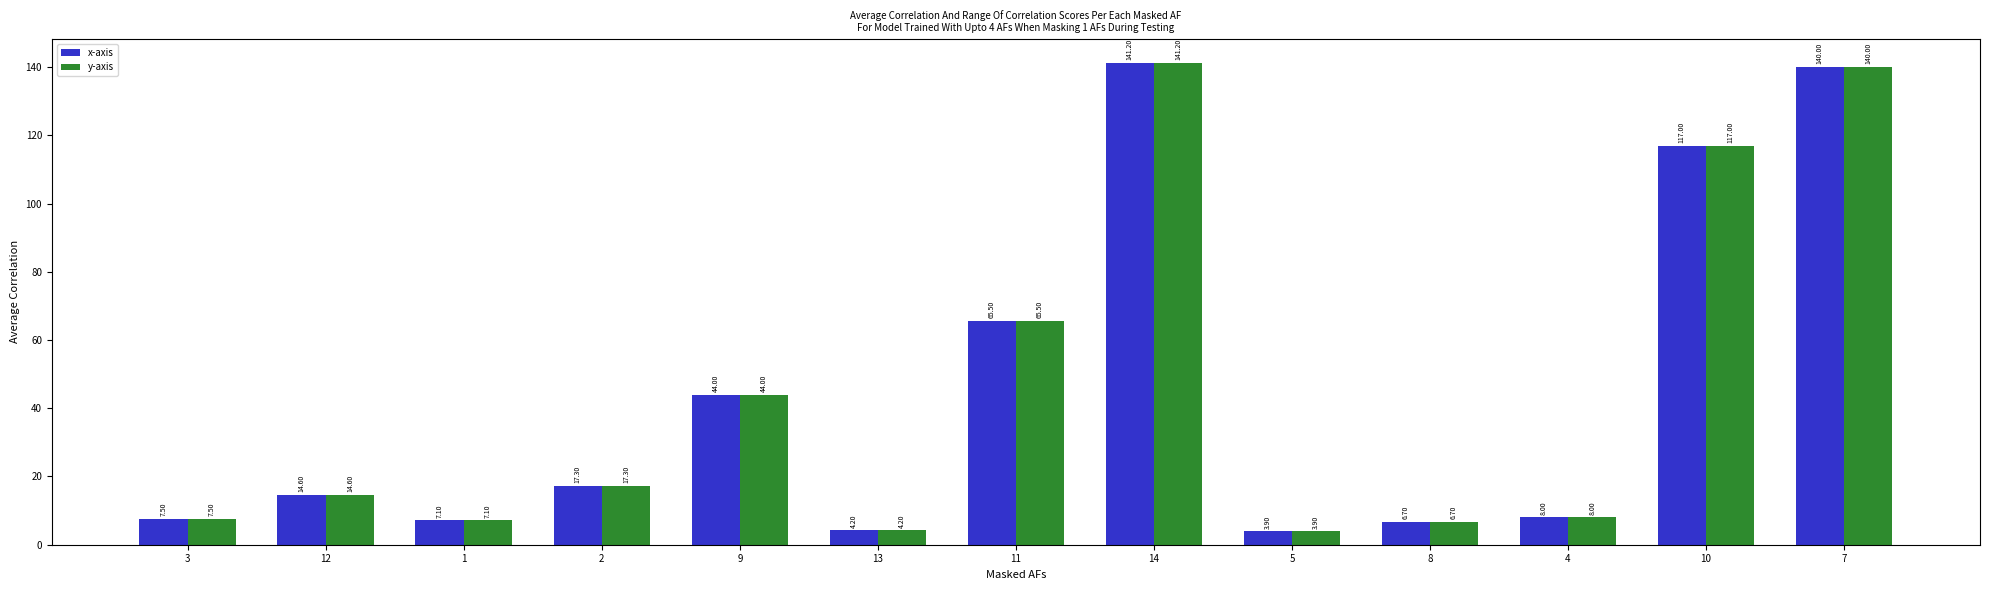

What position from the left is 1?

3